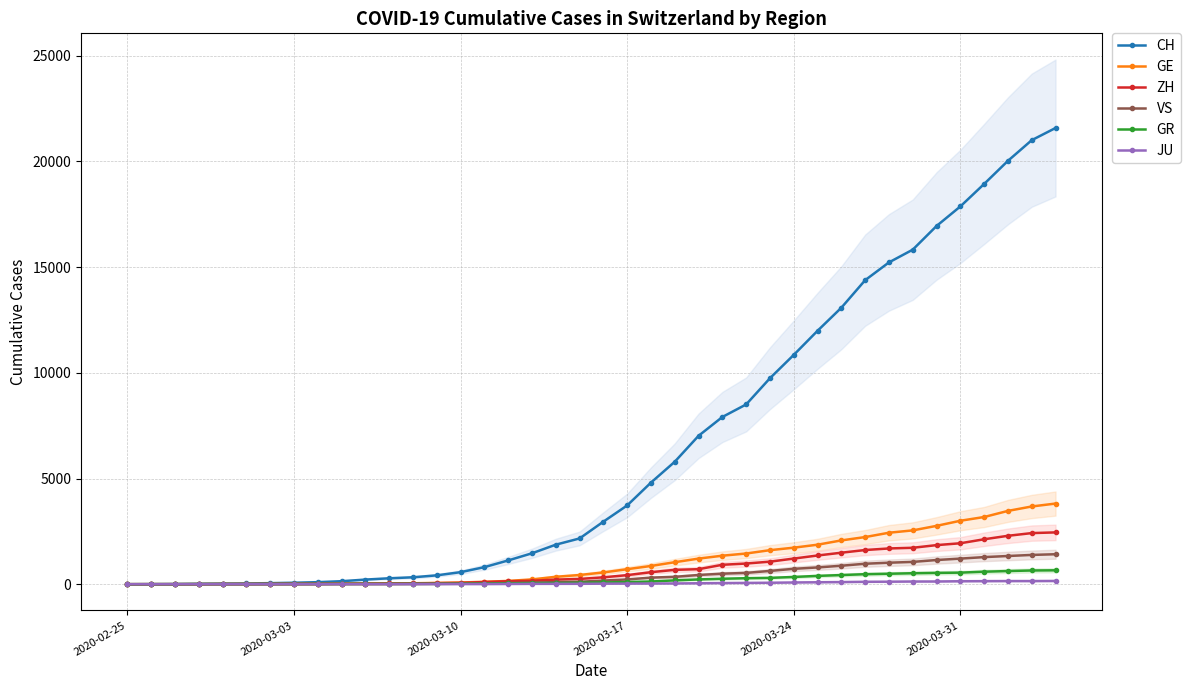

True or false: JU and ZH intersect in this chart.

False